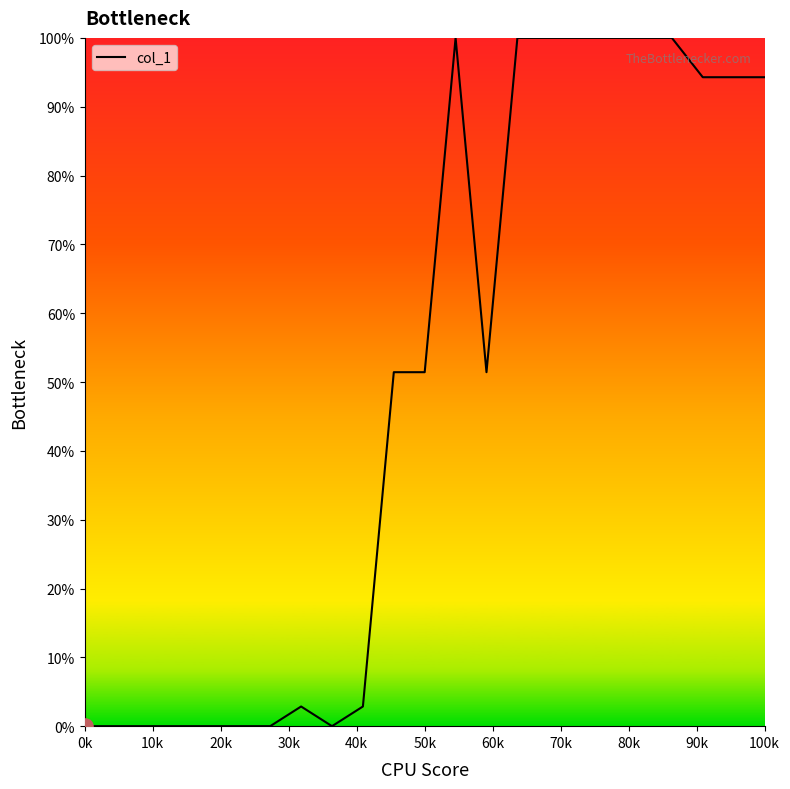

What is the difference between the maximum and minimum values?

100.0